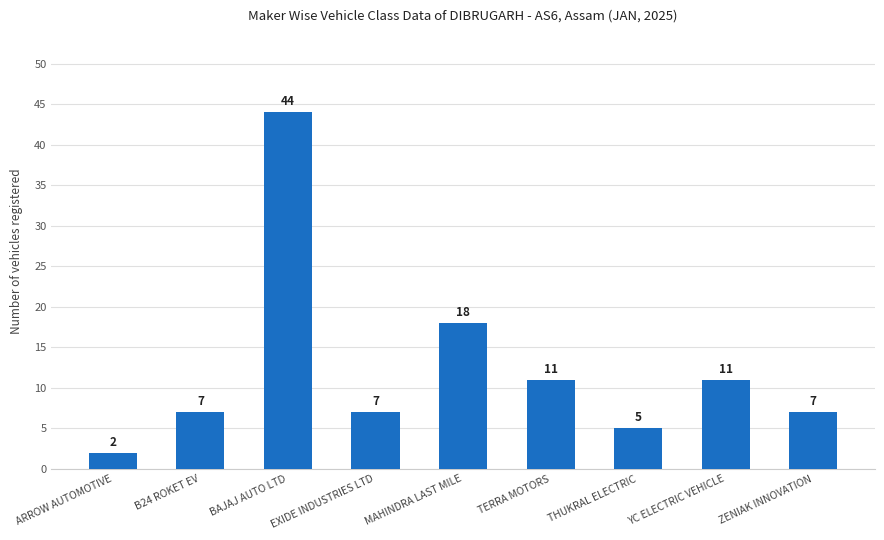

Reading right to left, what are all the values shown in this chart?

ZENIAK INNOVATION=7	YC ELECTRIC VEHICLE=11	THUKRAL ELECTRIC=5	TERRA MOTORS=11	MAHINDRA LAST MILE=18	EXIDE INDUSTRIES LTD=7	BAJAJ AUTO LTD=44	B24 ROKET EV=7	ARROW AUTOMOTIVE=2